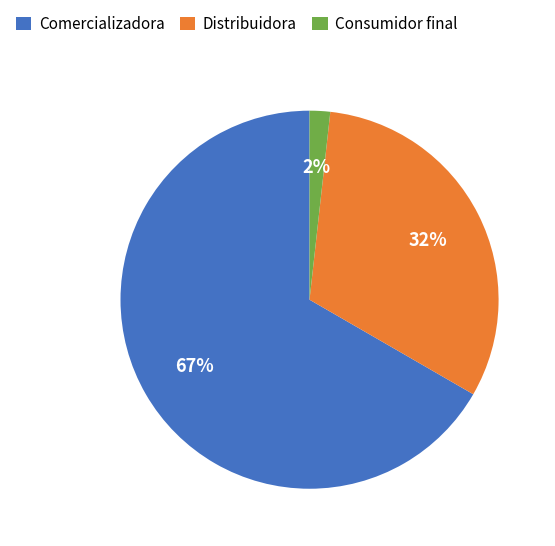

Rank the categories by value from lowest to highest.

Consumidor final, Distribuidora, Comercializadora